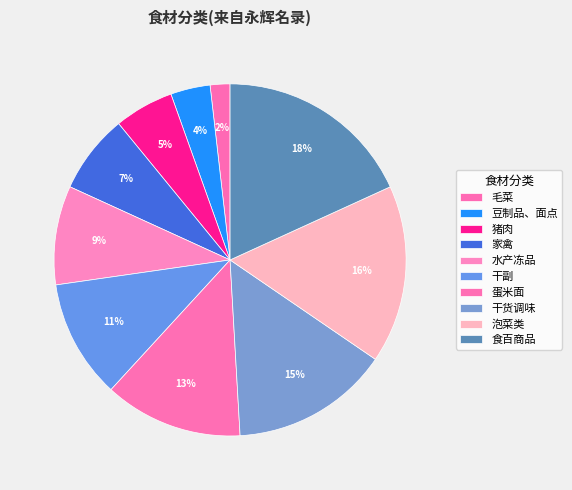

True or false: 水产冻品 accounts for 16% of the total.

False